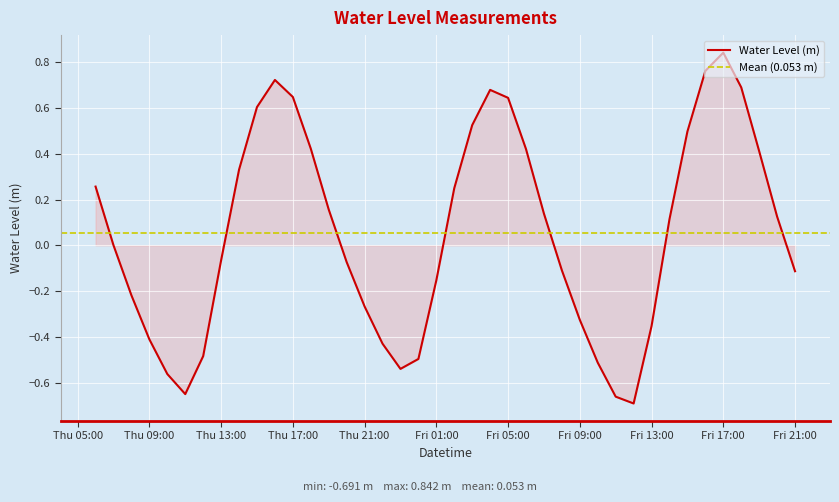

What is the change in value from 2023-11-10 06:00:00 to 2023-11-10 14:00:00?

-0.3